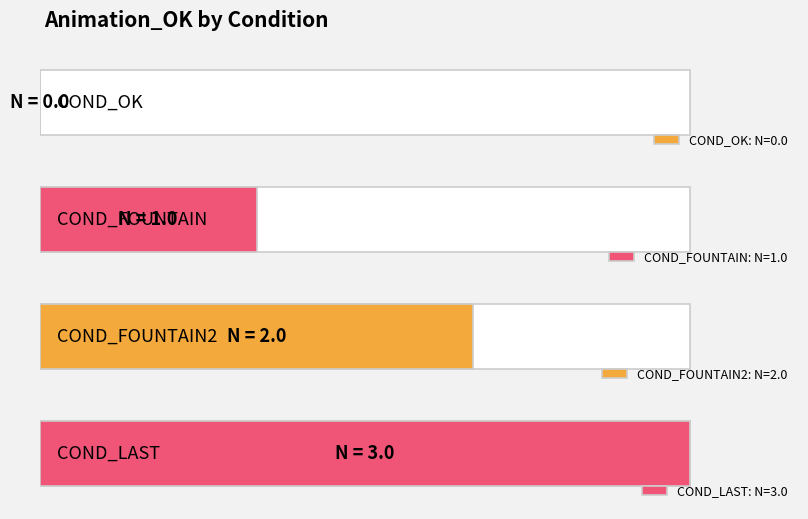

Reading left to right, transcribe all the data shown in this chart.

0	1	2	3